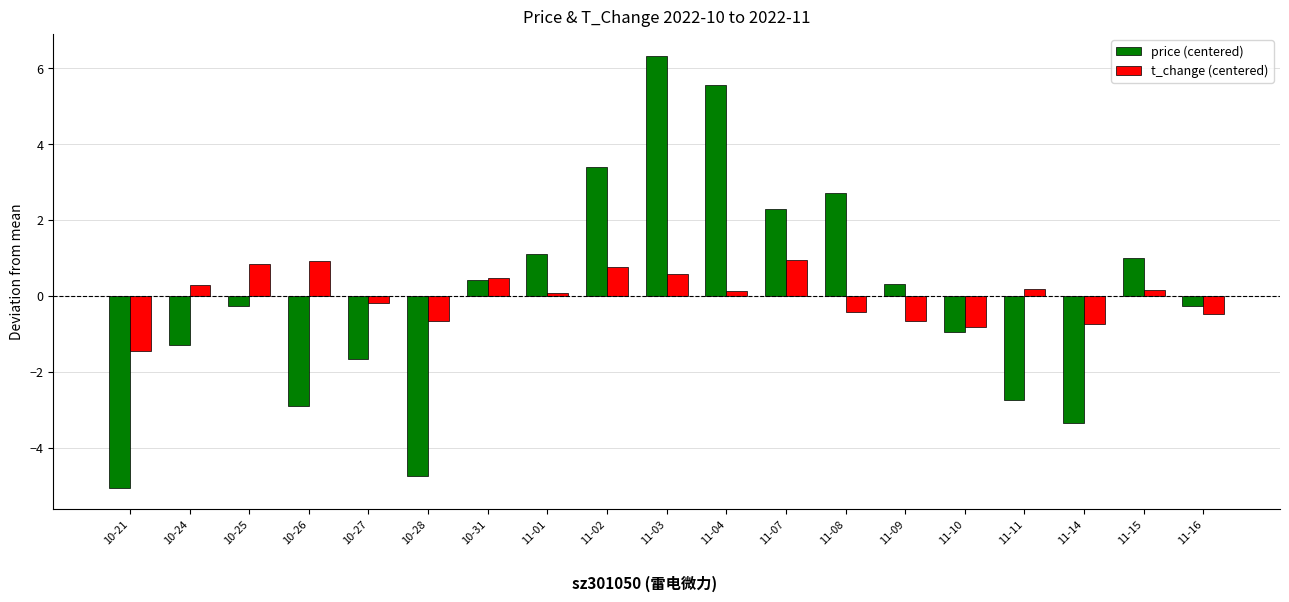

How many positive values does the t_change (centered) series have?

11